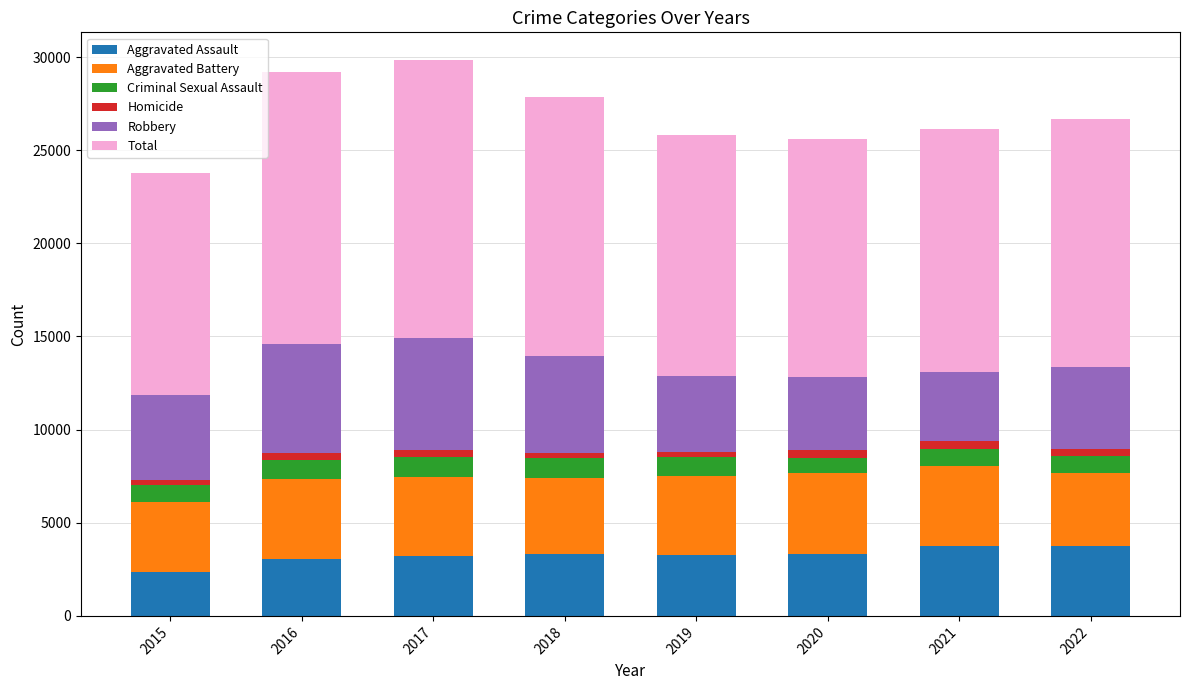

Is it true that Aggravated Assault equals 3754 at 2021?

True